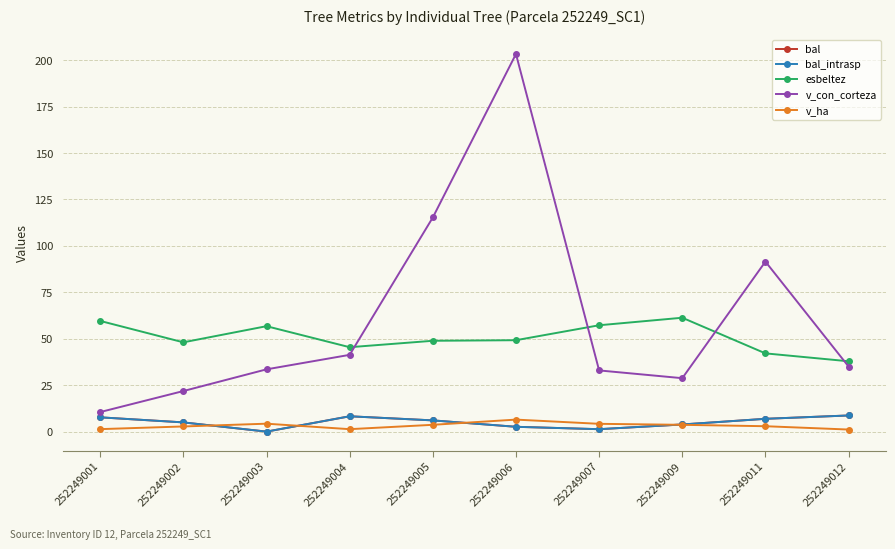

Reading left to right, what are all the values shown in this chart?

bal: 7.7	5.0	0.0	8.3	6.0	2.6	1.3	3.9	6.9	8.7
bal_intrasp: 7.7	5.0	0.0	8.3	6.0	2.6	1.3	3.9	6.9	8.7
esbeltez: 59.6	48.1	56.8	45.5	48.9	49.2	57.3	61.3	42.1	37.9
v_con_corteza: 10.5	21.9	33.5	41.3	115.3	203.3	33.0	28.8	91.5	35.0
v_ha: 1.3	2.8	4.3	1.3	3.7	6.5	4.2	3.7	2.9	1.1